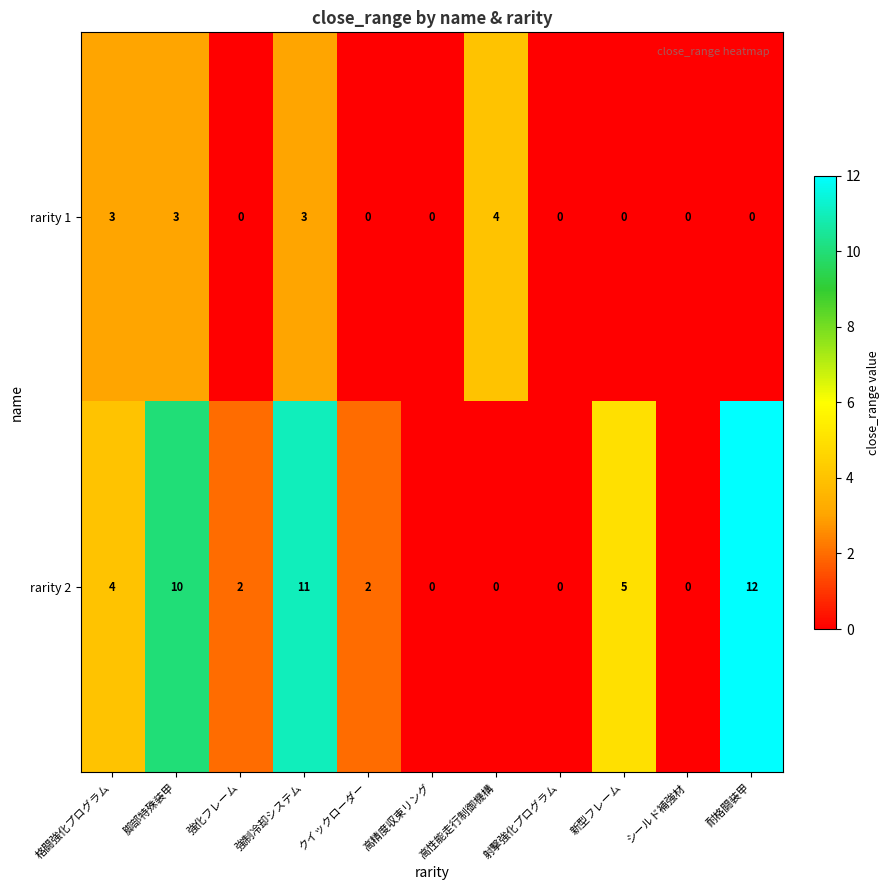

Which series has the largest range (max minus min)?

rarity 2